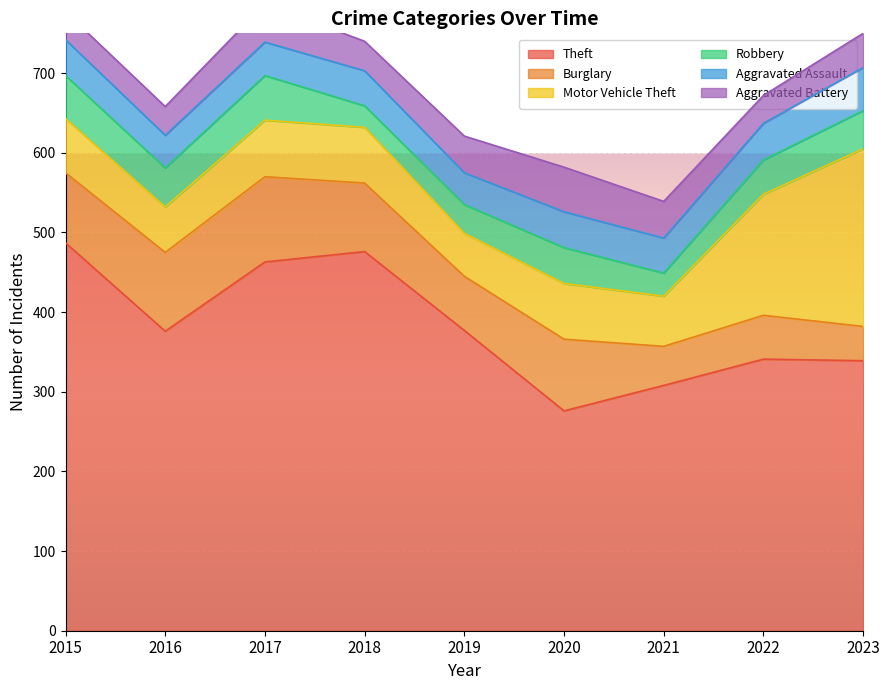

Which series ends up on top after the final intersection of Robbery and Aggravated Assault?

Aggravated Assault